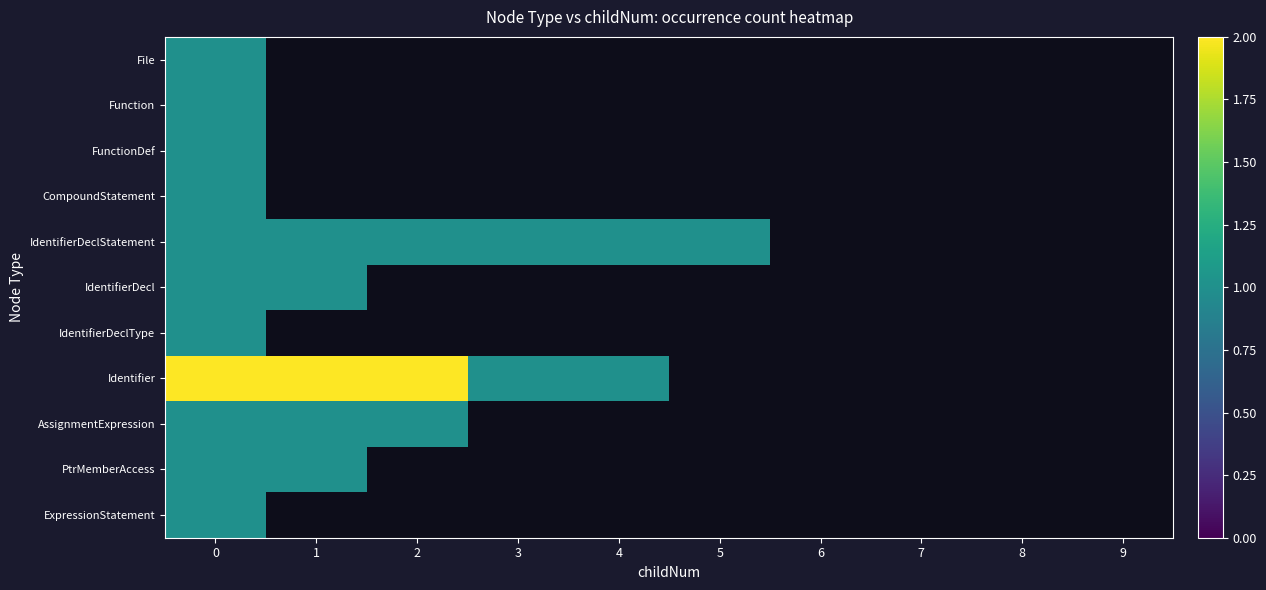

What is the maximum value shown in the chart?

2